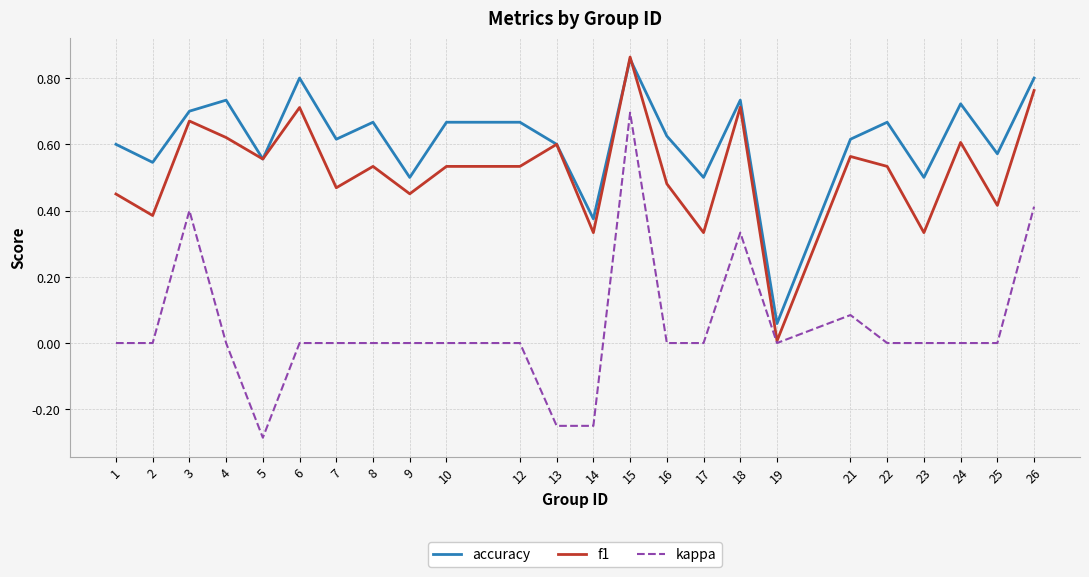

True or false: kappa and accuracy cross at least once.

False